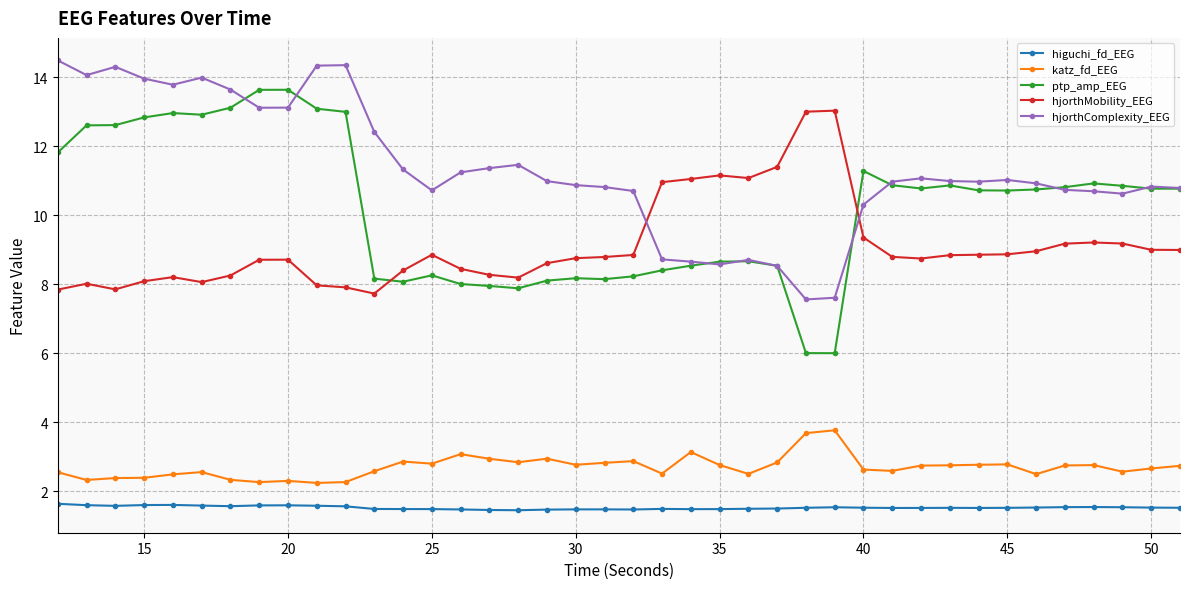

What is the value of the hjorthComplexity_EEG point at the 16th from the left?

11.4